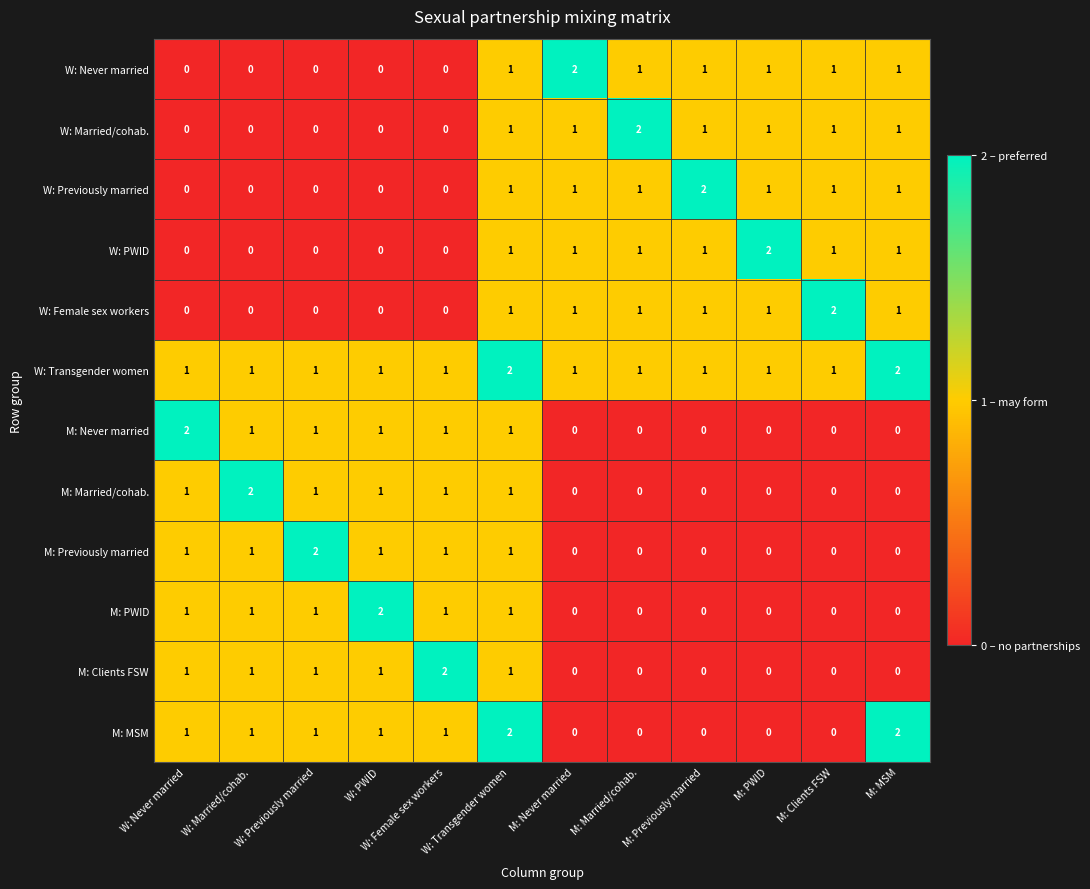

How many W: Transgender women values are between 1 and 2?

12